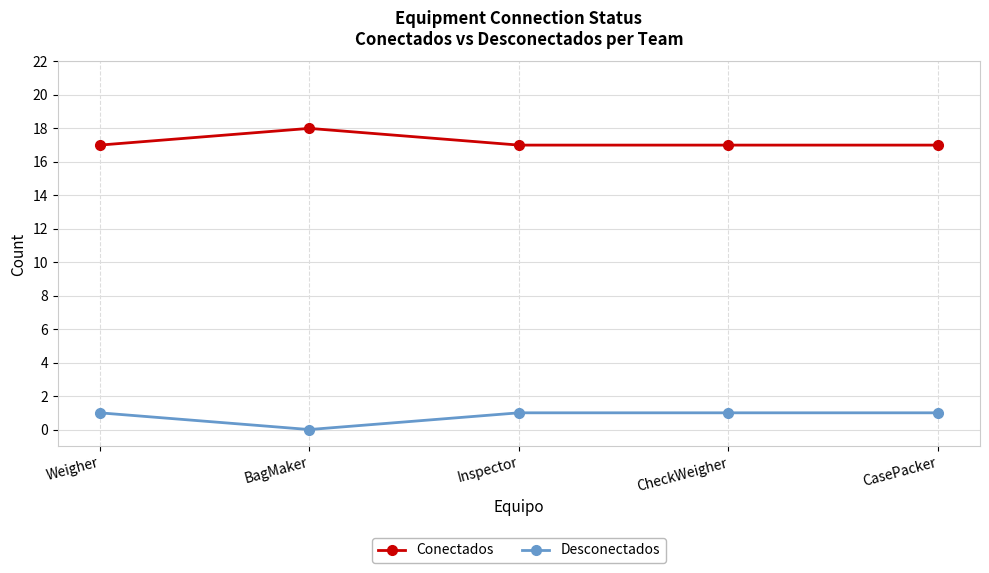

What is the difference between the maximum and minimum values in the Desconectados series?

1